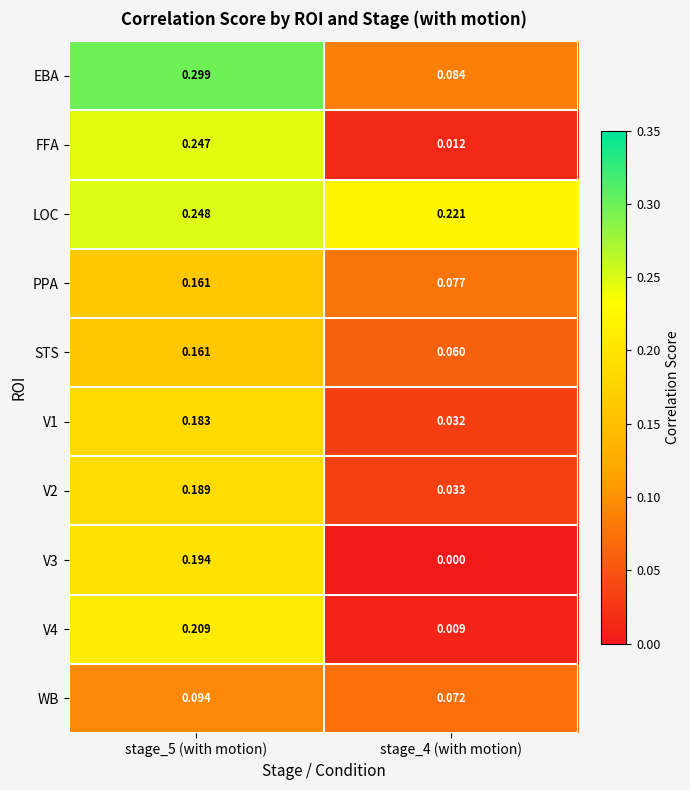

Which series has the largest total across all categories?

LOC